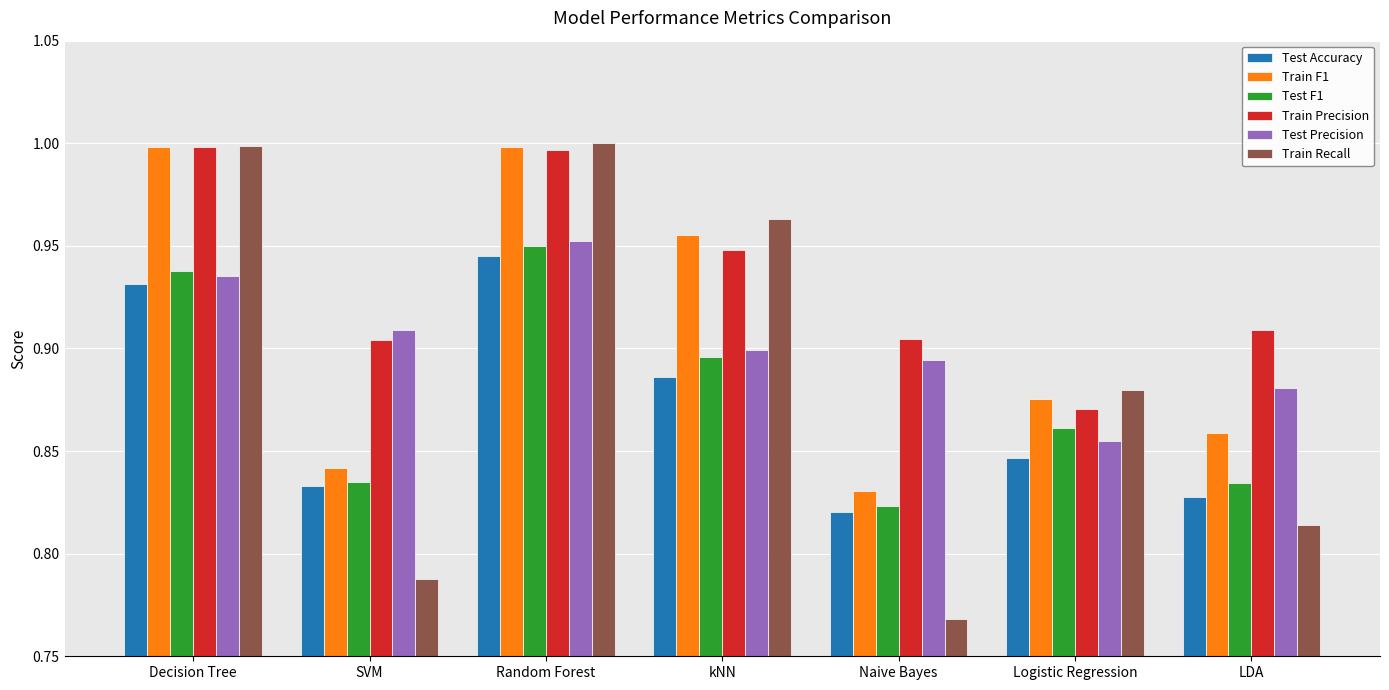

At which label is Train Recall closest to 0?

Naive Bayes